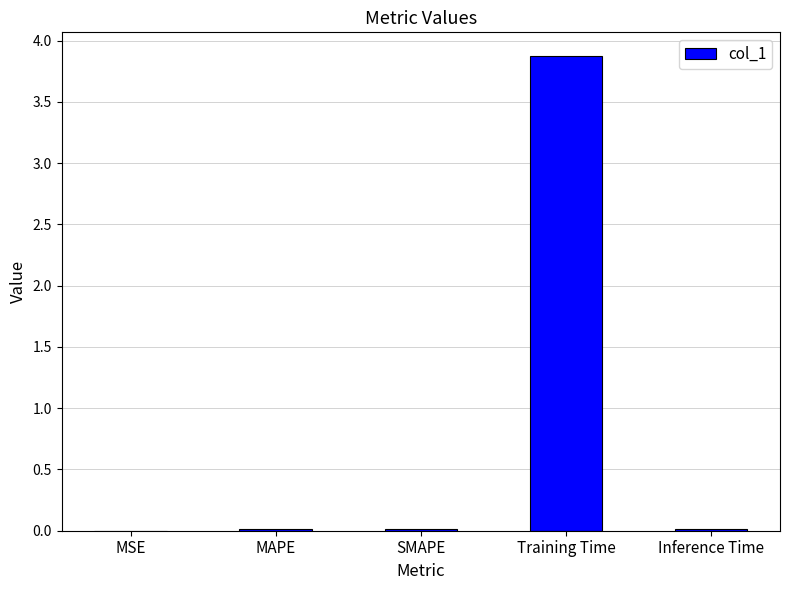

The value at MAPE is 0.0. True or false?

True